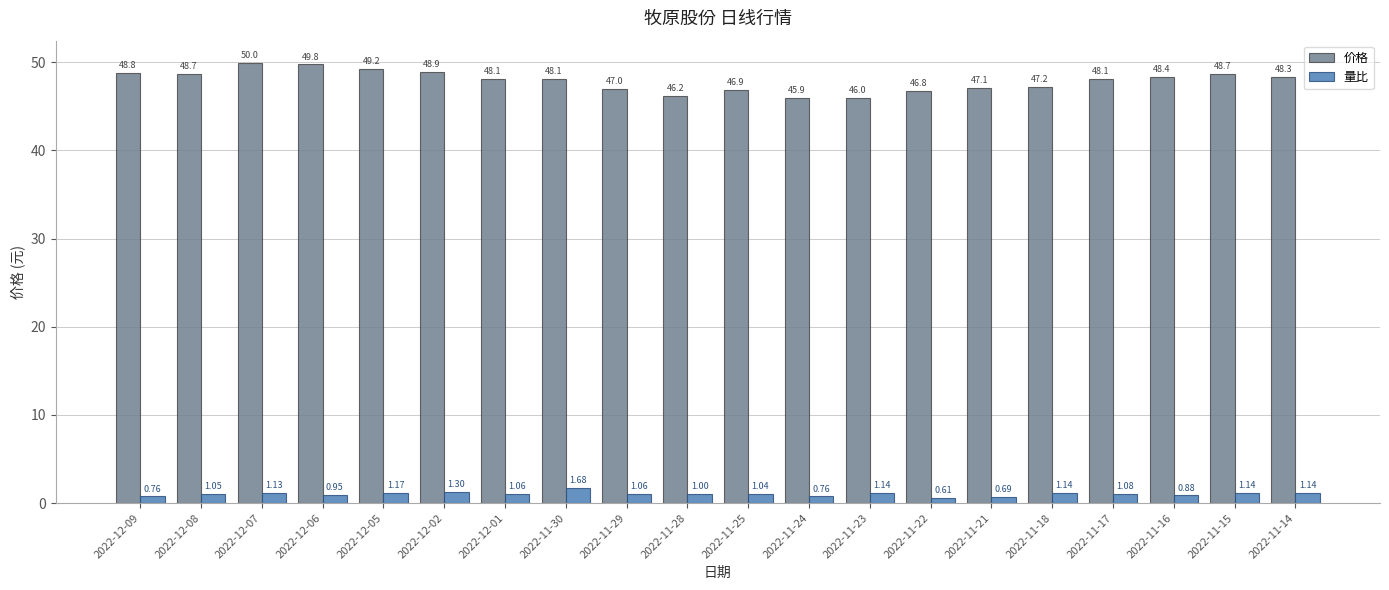

Which series has the widest spread of values?

价格